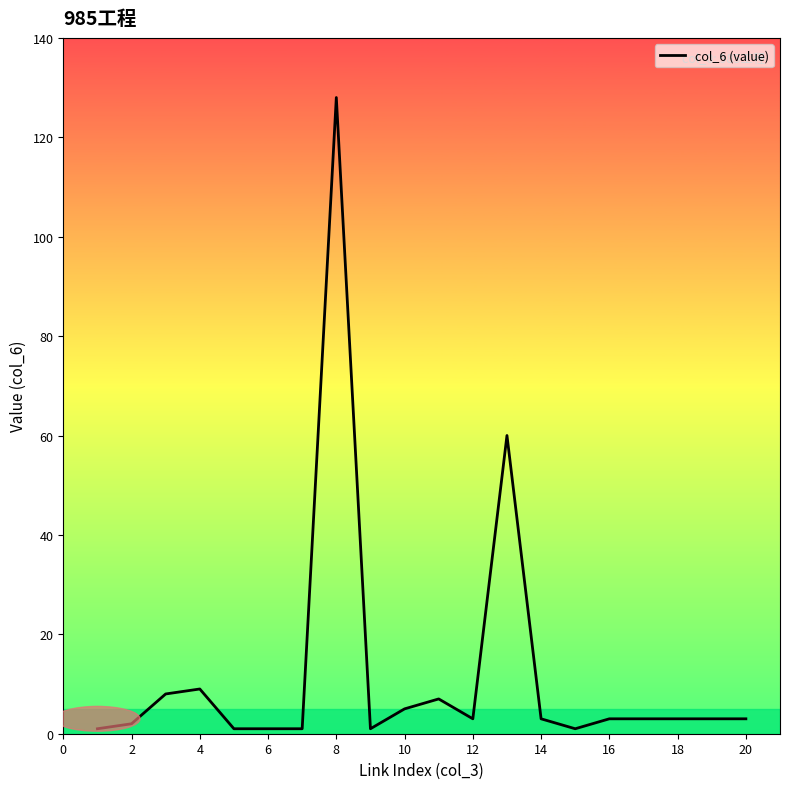

What is the difference between the maximum and minimum values?

127